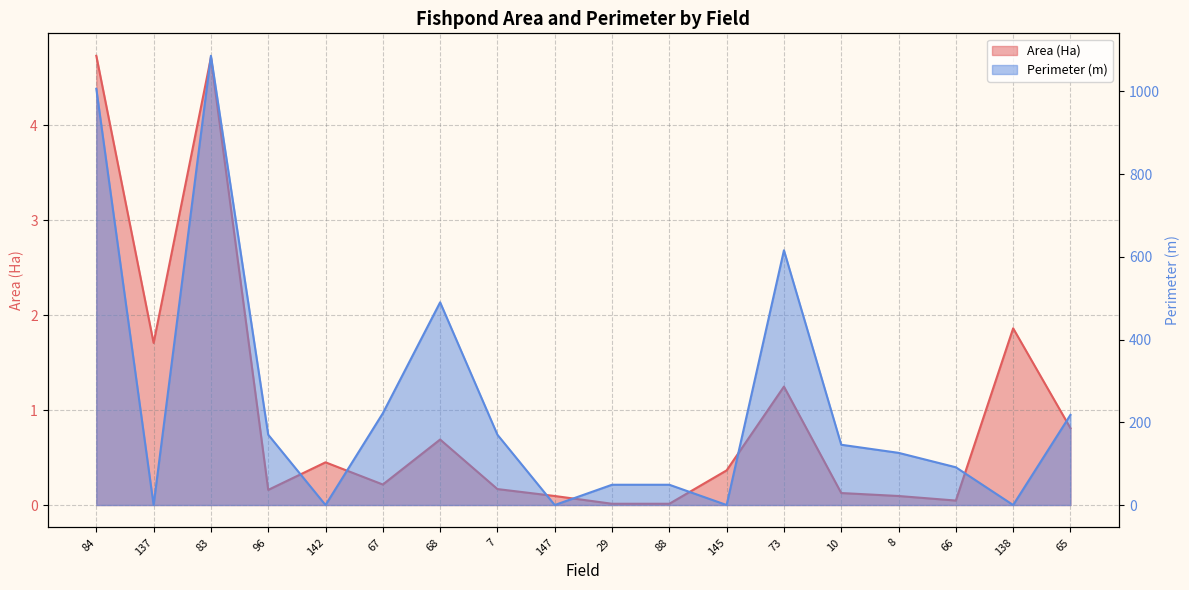

What is the difference between the Area (Ha) values at 65 and 84?

3.9